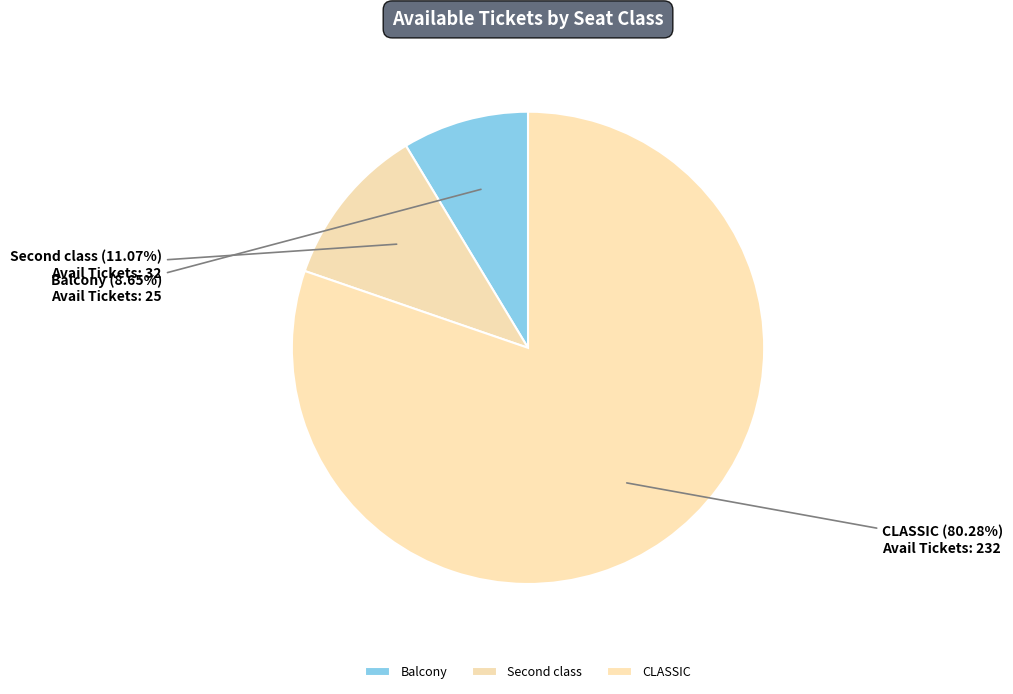

How many slices are in this pie chart?

3